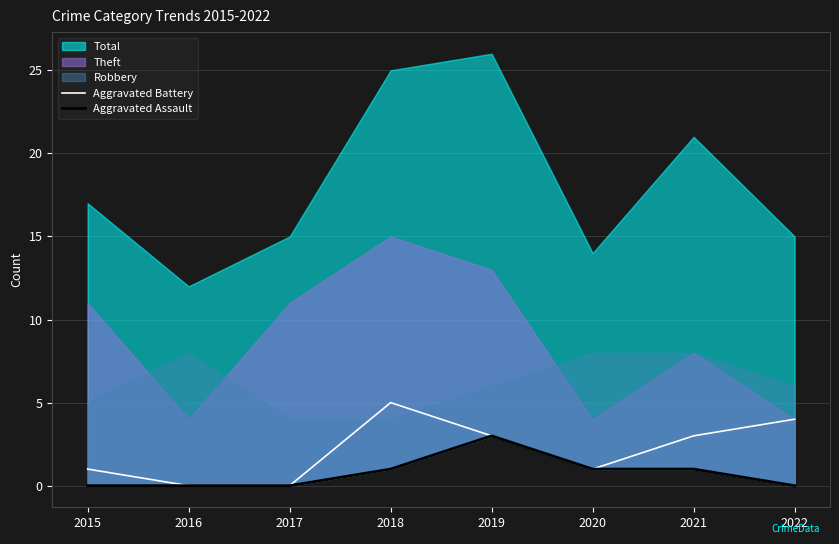

The value of Aggravated Battery at 2020 is 2. True or false?

False